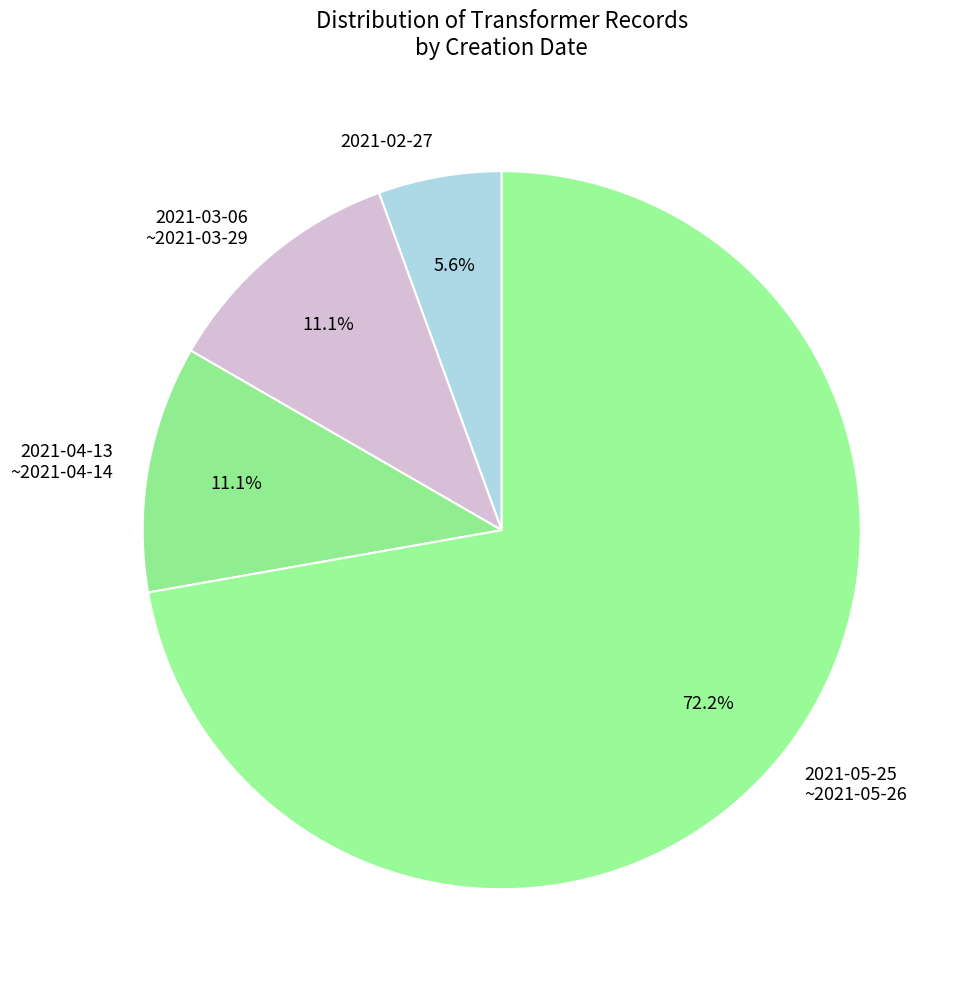

Is 2021-02-27 the majority of the pie?

No